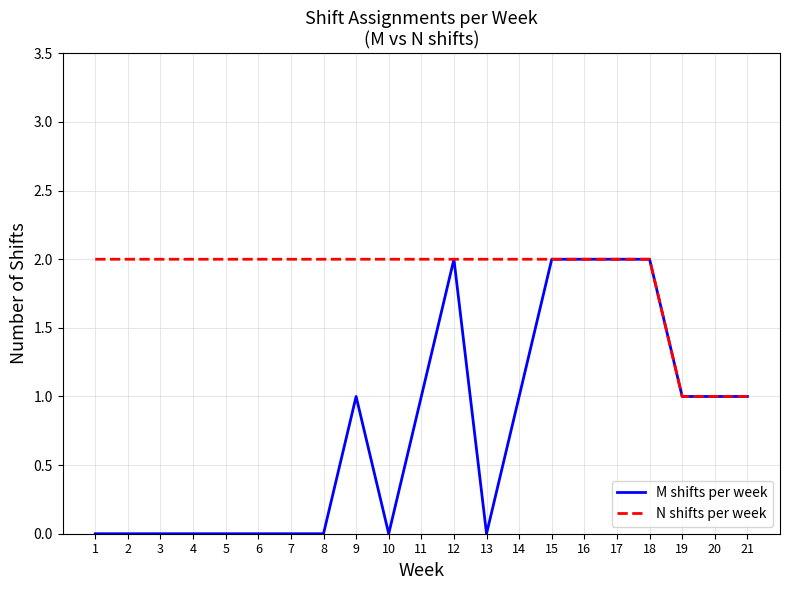

True or false: M shifts per week has more than 1 points higher than both neighbors.

True